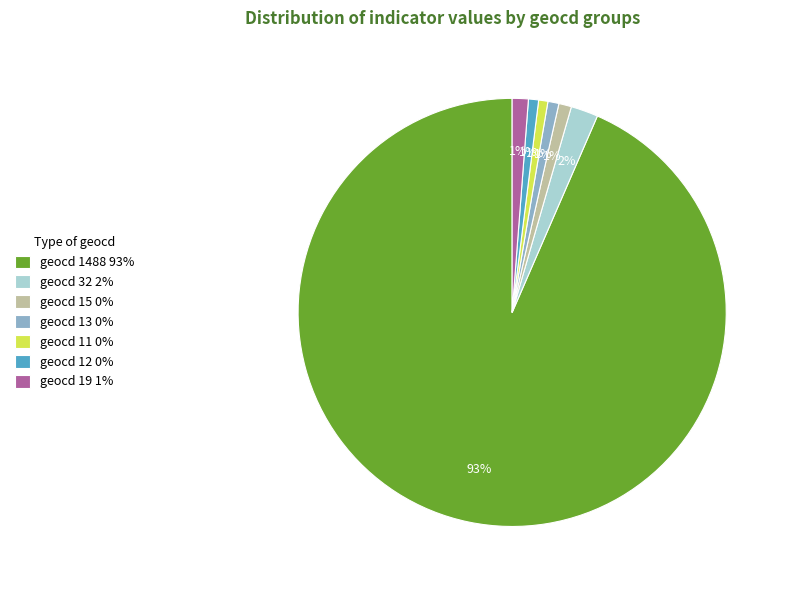

Between geocd 1488 93% and geocd 11 0%, which is larger?

geocd 1488 93%